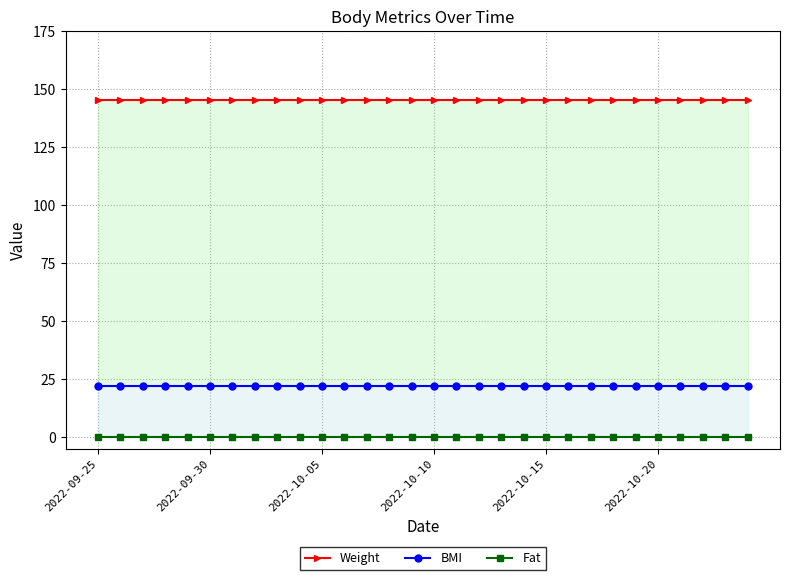

The value of BMI at 2022-10-10 is 22.1. True or false?

True